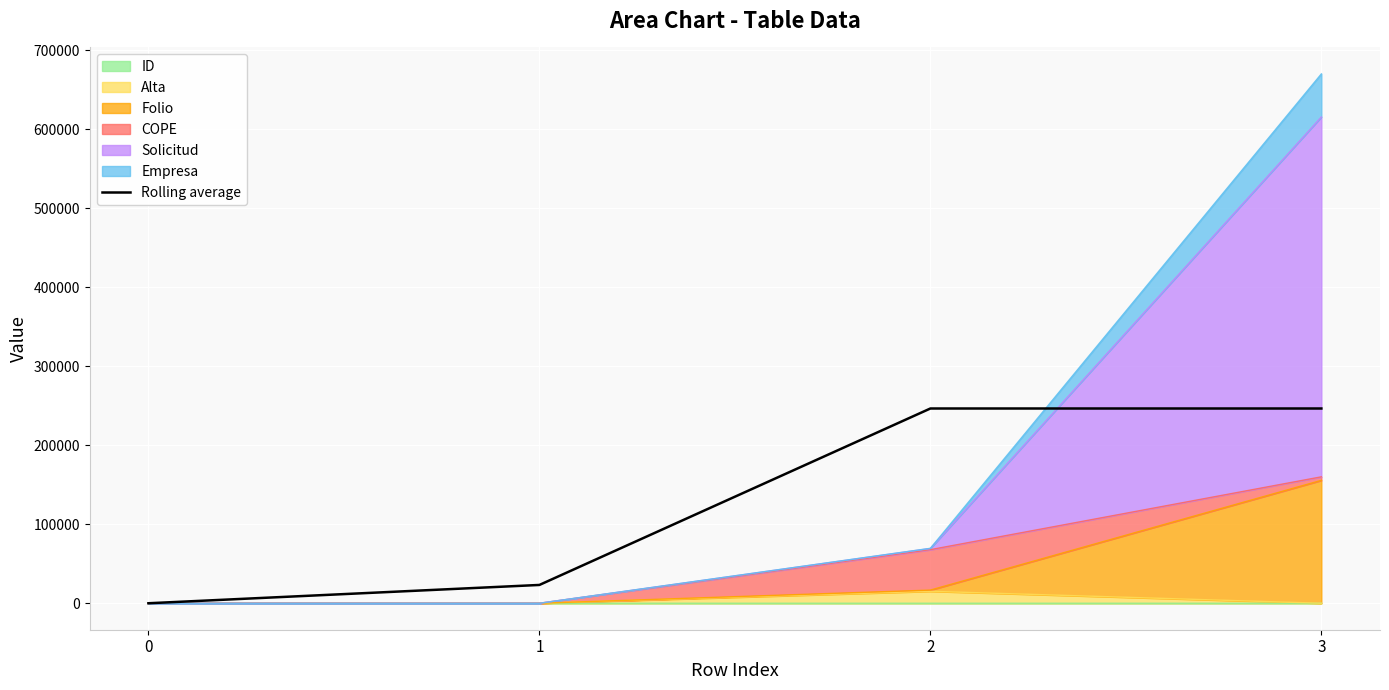

The value at 0 is 0.5. True or false?

False